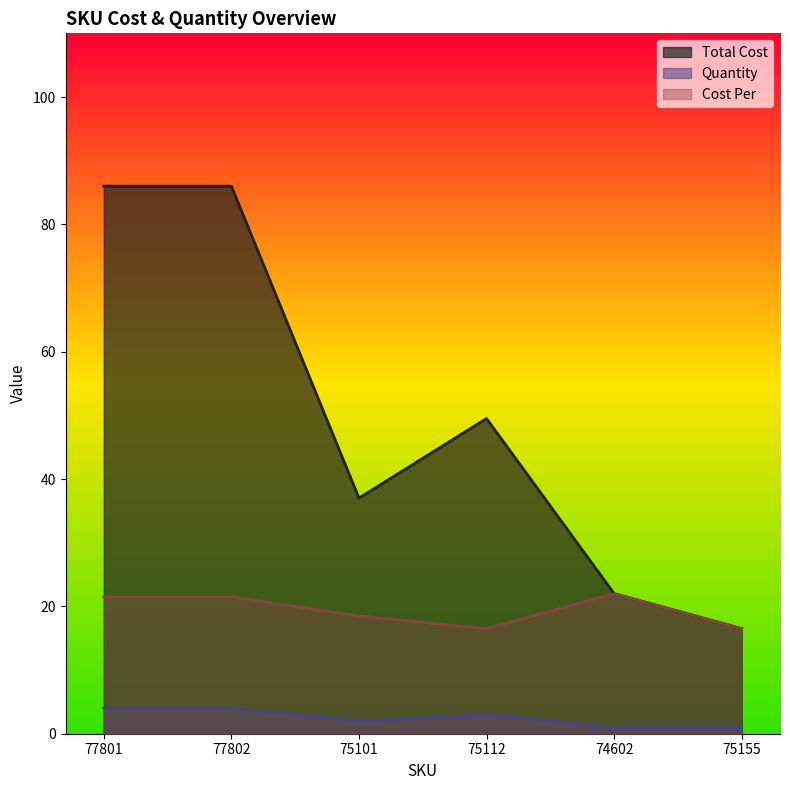

What is the label of the 5th point from the left?

74602